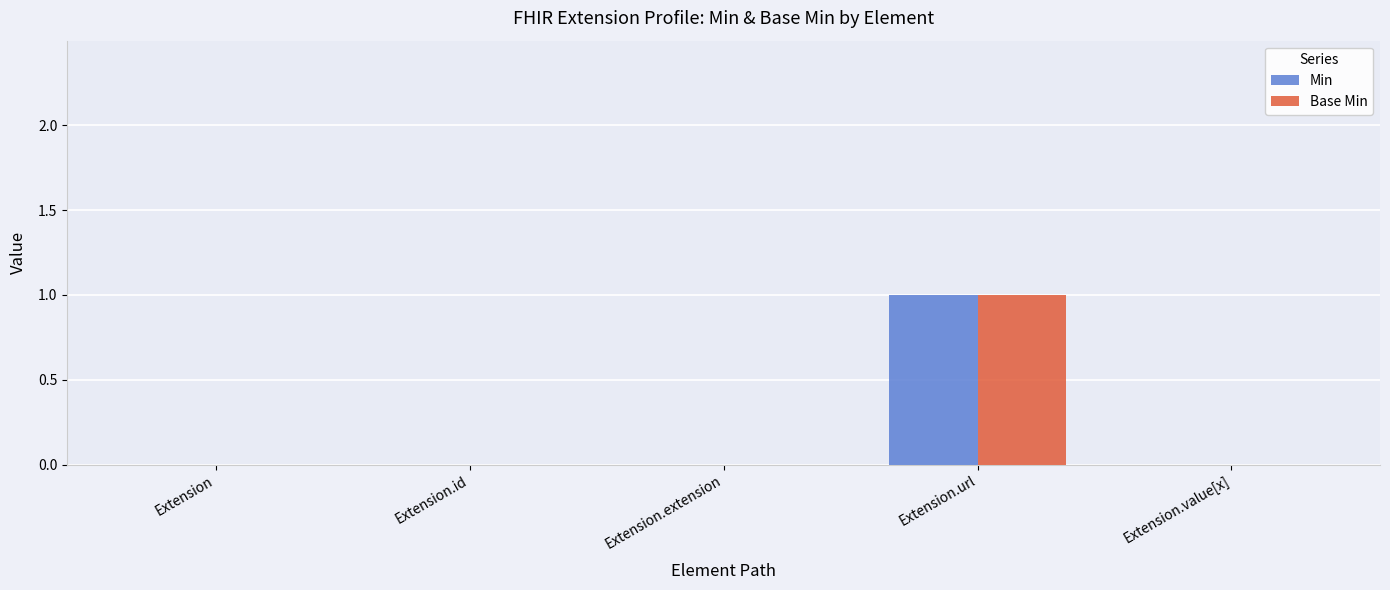

Does the chart contain stacked bars?

No